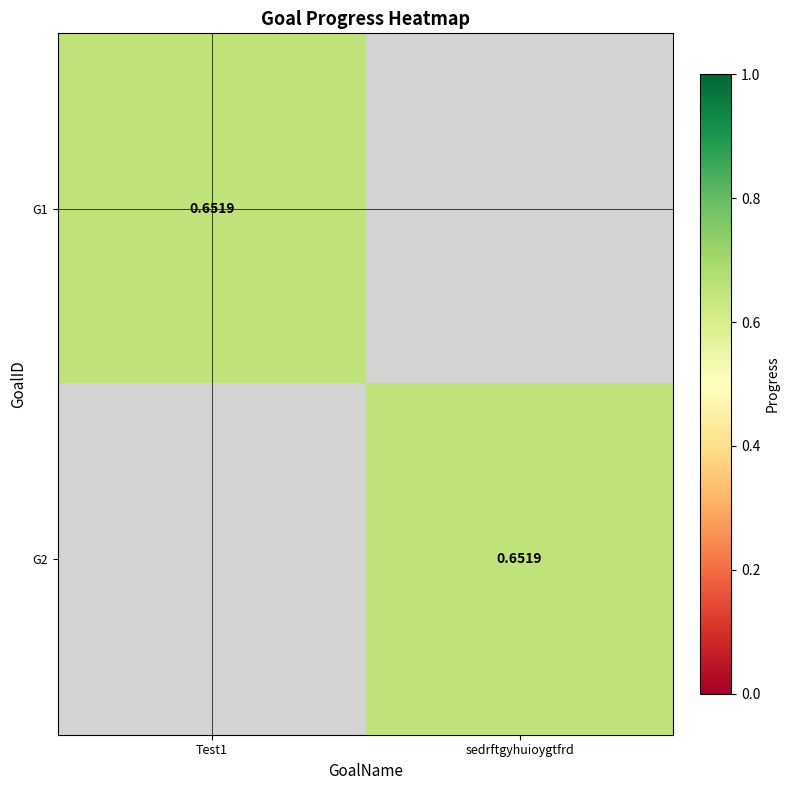

Is the value of G2 at sedrftgyhuioygtfrd greater than the value of G1 at sedrftgyhuioygtfrd?

Yes